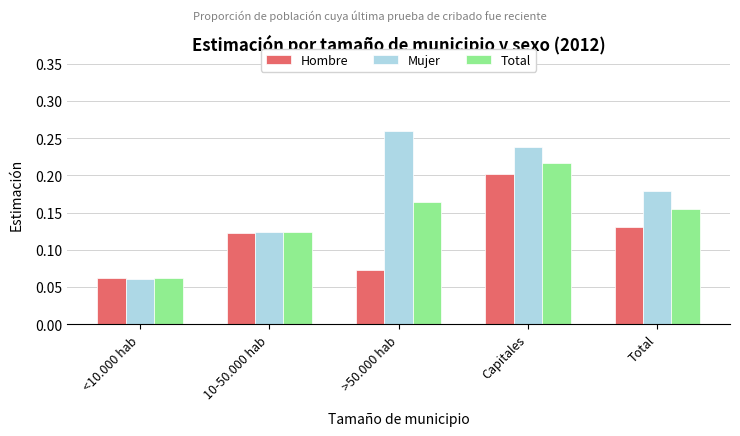

What is the sum of the Total values at Total and Capitales?

0.4